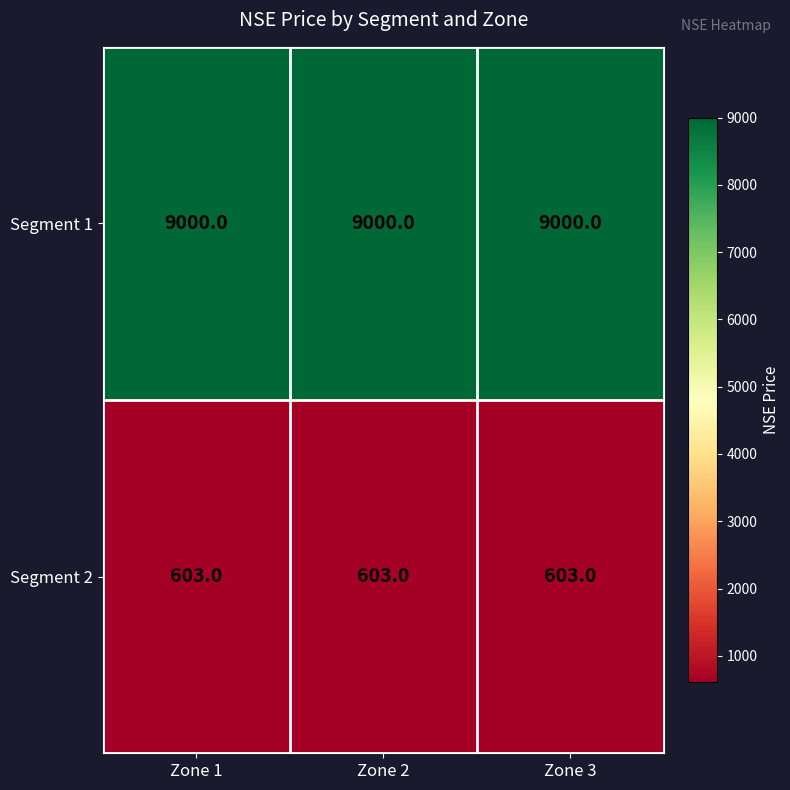

Which series has the largest total across all categories?

Segment 1